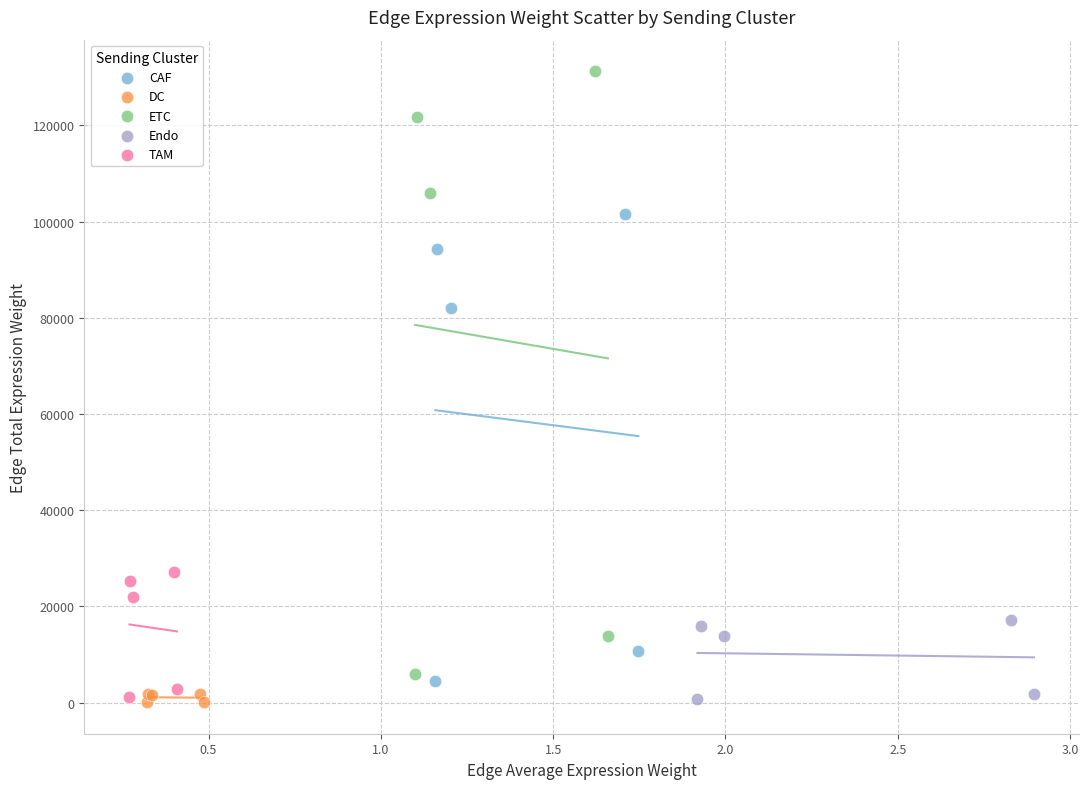

Which series has the largest Y range (max minus min)?

ETC